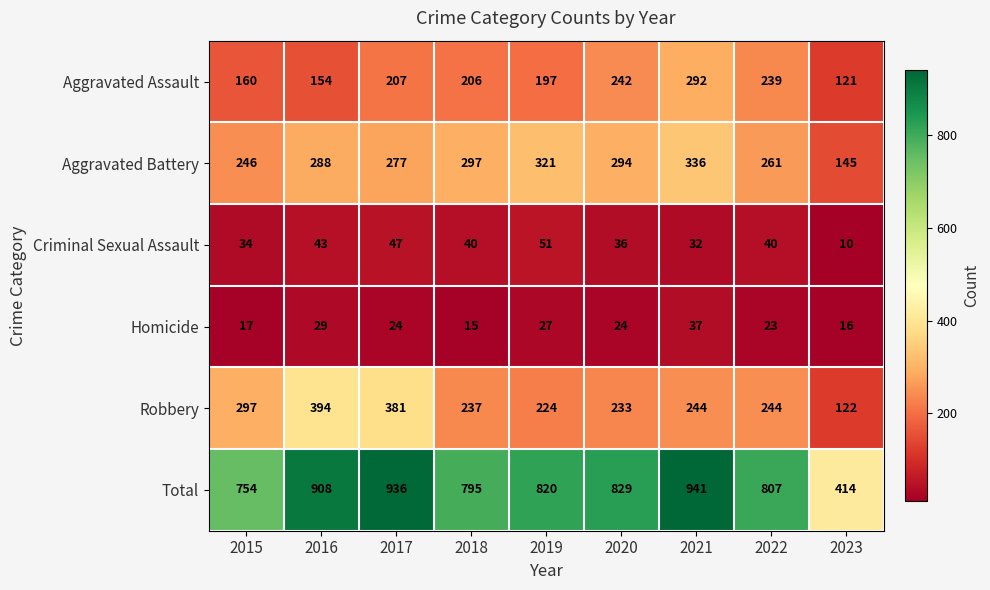

What is the total value across all series at 2015?

1508